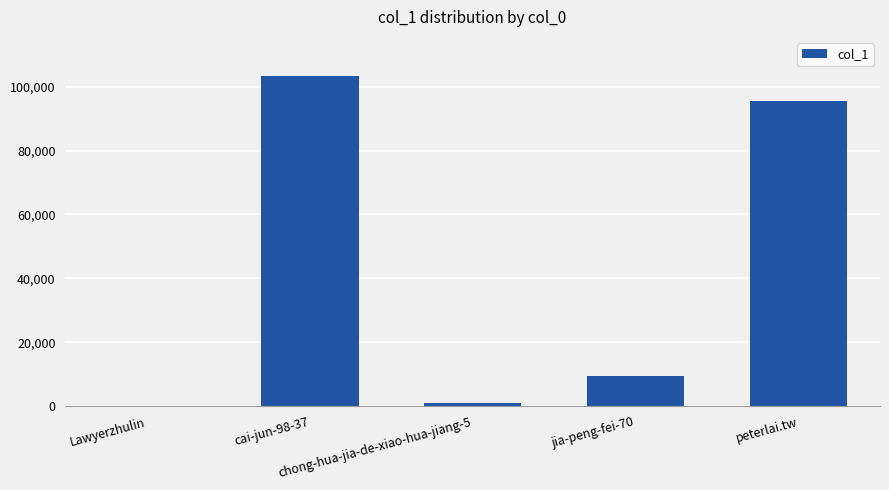

What is the greatest value displayed?

103179